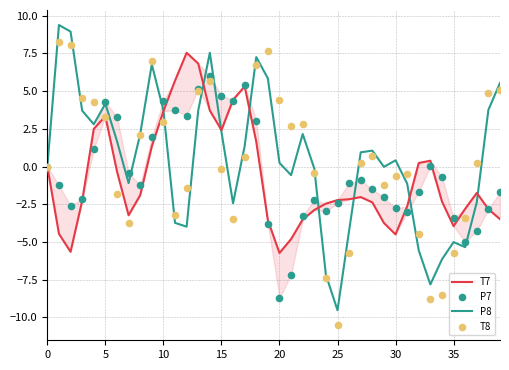

At which category is the sum across all series the highest?

14